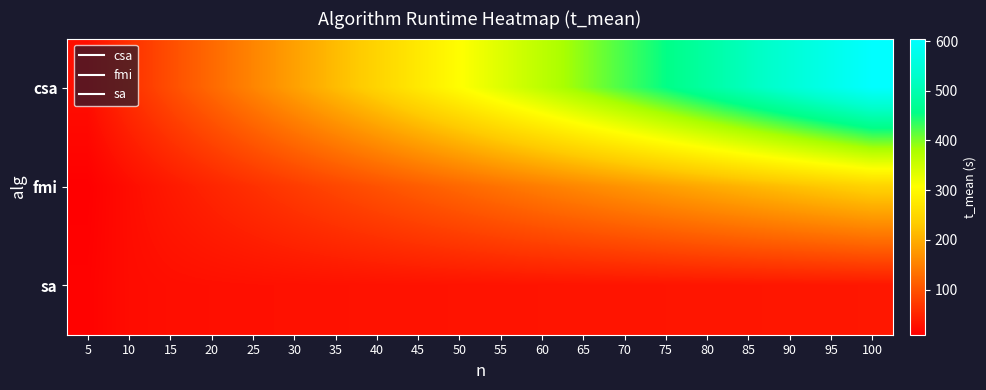

Rank the series at 25 from highest to lowest value.

csa, fmi, sa